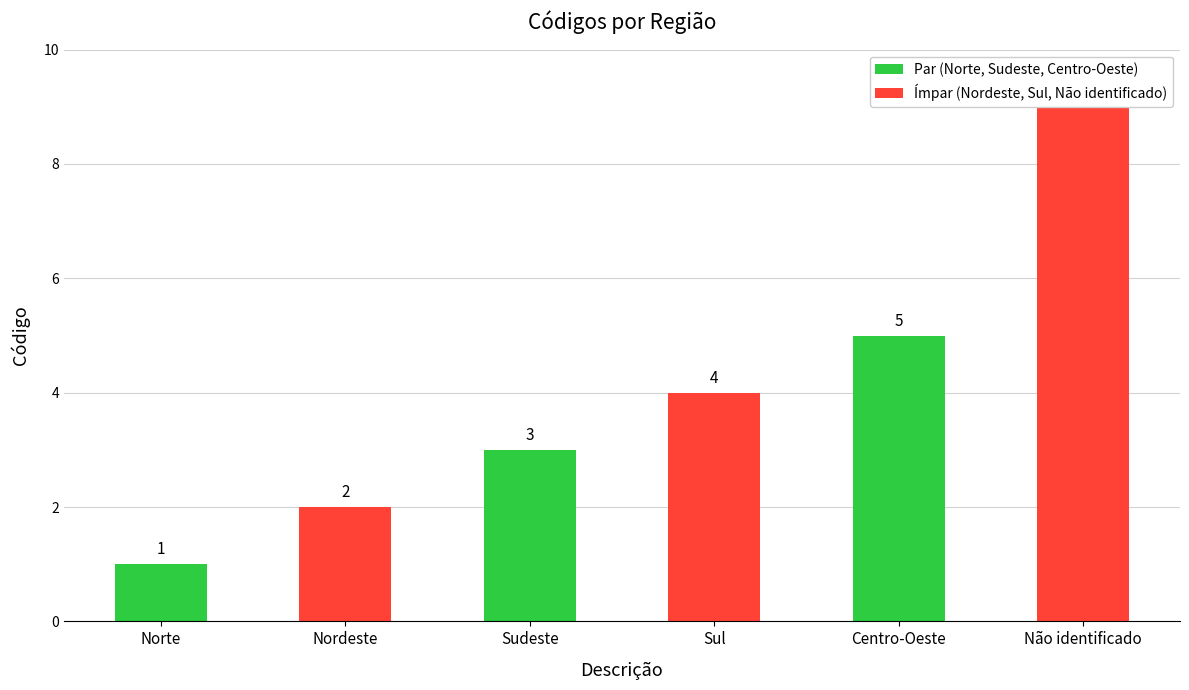

List the labels in order of value, smallest first.

Norte, Nordeste, Sudeste, Sul, Centro-Oeste, Não identificado